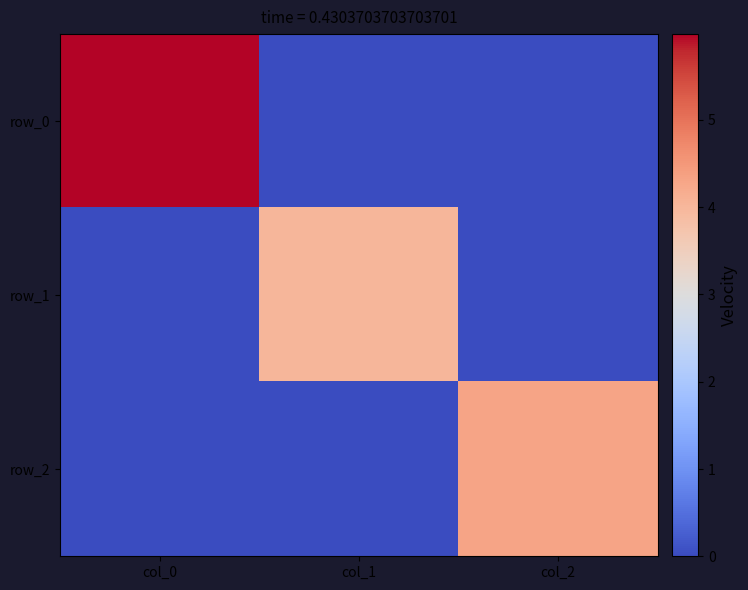

What is the sum of all row_0 values?

6.0